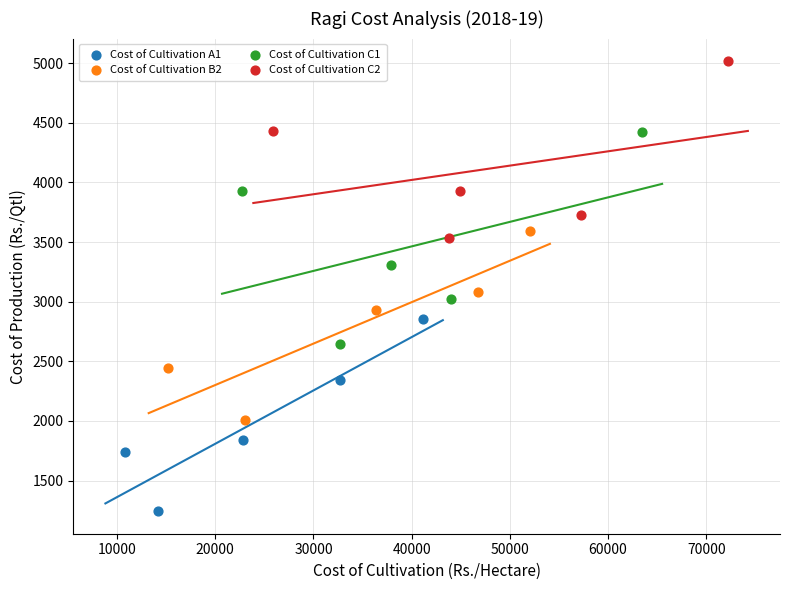

Which series has the widest spread of Y values?

Cost of Cultivation C1